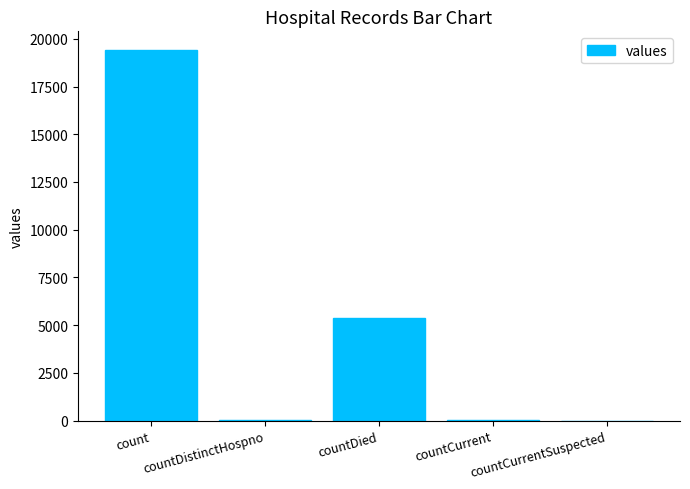

Which has a higher value, countCurrentSuspected or count?

count